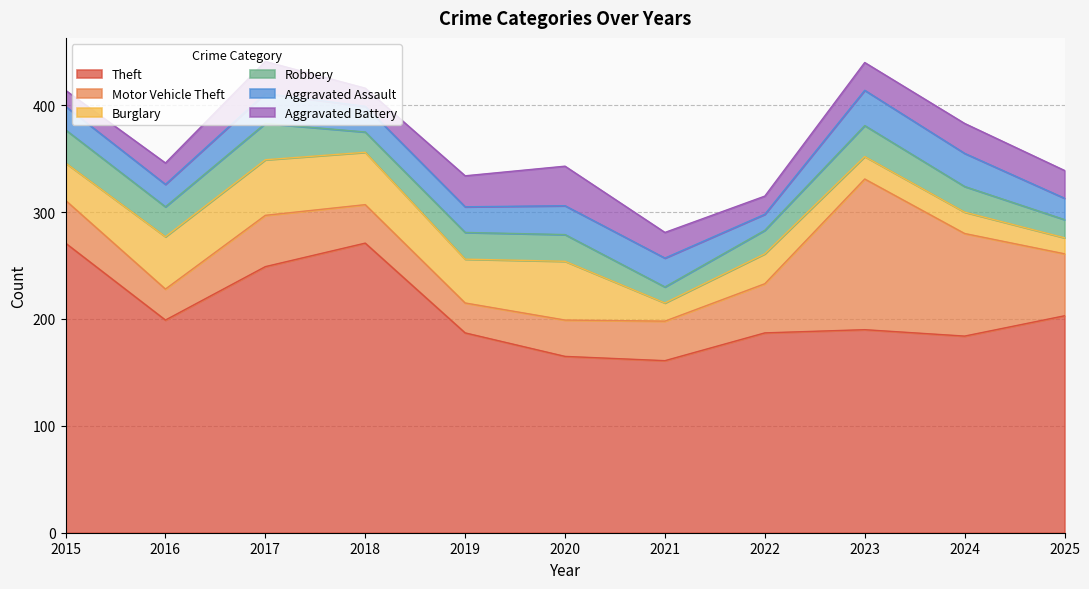

What is the difference between the highest and lowest values at 2016?

179